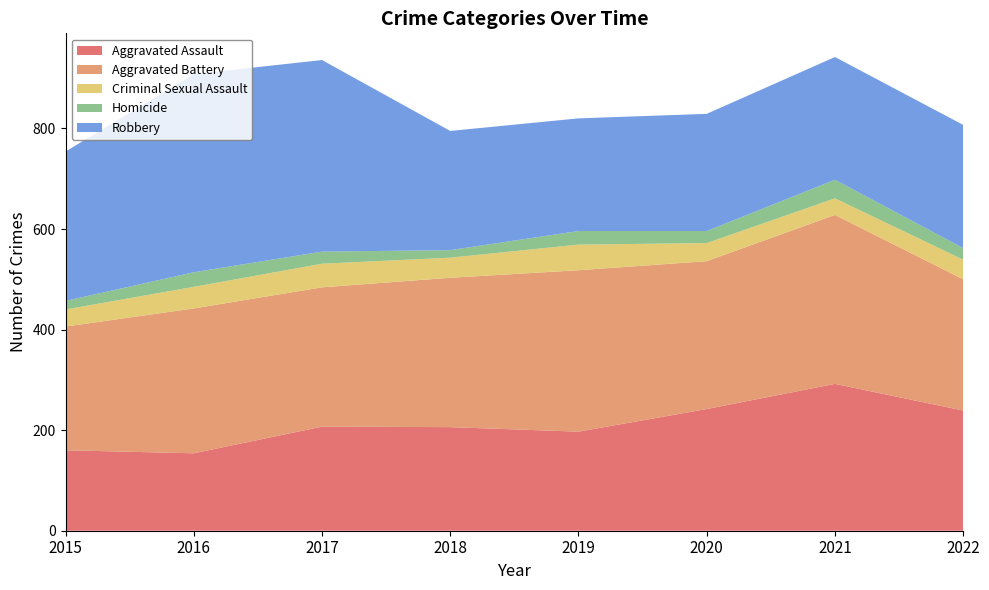

Reading left to right, transcribe all the data shown in this chart.

Aggravated Assault: 2015=160	2016=154	2017=207	2018=206	2019=197	2020=242	2021=292	2022=239
Aggravated Battery: 2015=246	2016=288	2017=277	2018=297	2019=321	2020=294	2021=336	2022=261
Criminal Sexual Assault: 2015=34	2016=43	2017=47	2018=40	2019=51	2020=36	2021=33	2022=39
Homicide: 2015=17	2016=29	2017=24	2018=15	2019=27	2020=24	2021=37	2022=23
Robbery: 2015=297	2016=394	2017=381	2018=237	2019=224	2020=233	2021=244	2022=245